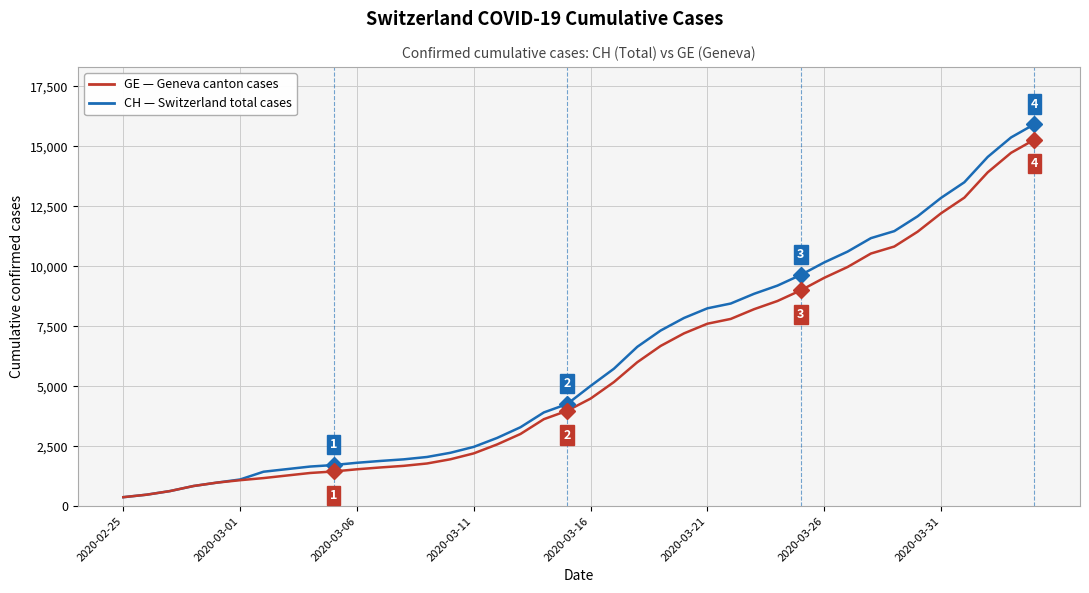

What is the smallest value displayed?

375